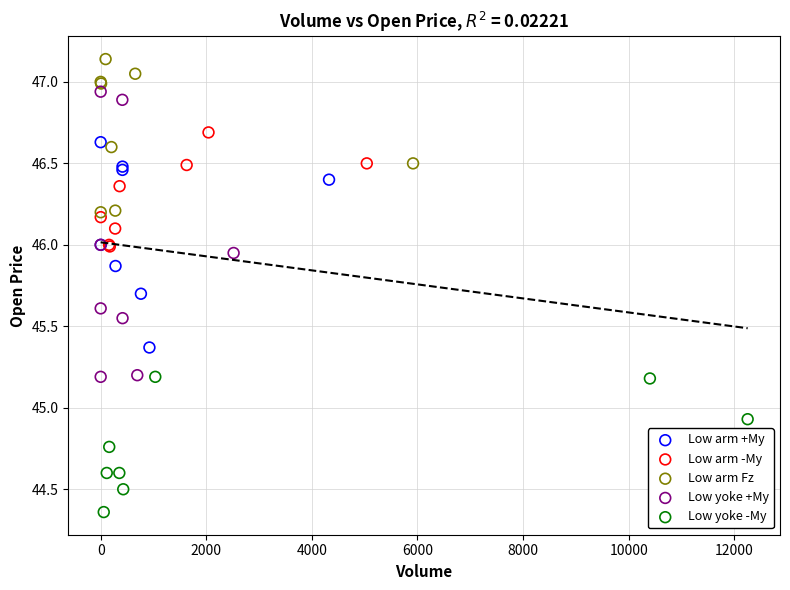

Which series has the largest Y range (max minus min)?

Low yoke +My